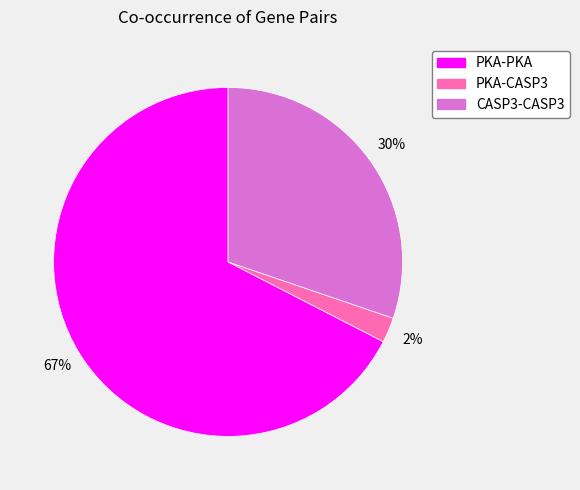

The PKA-PKA slice represents 67% of the pie. True or false?

True